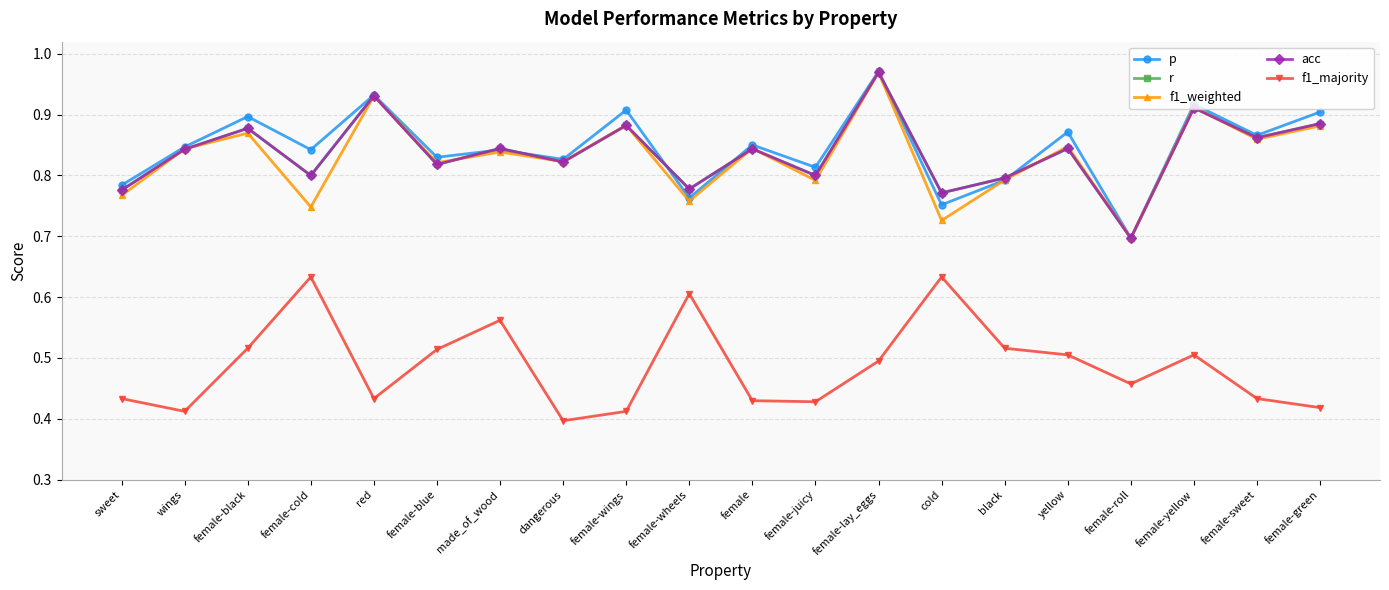

Does the chart have visible grid lines?

Yes